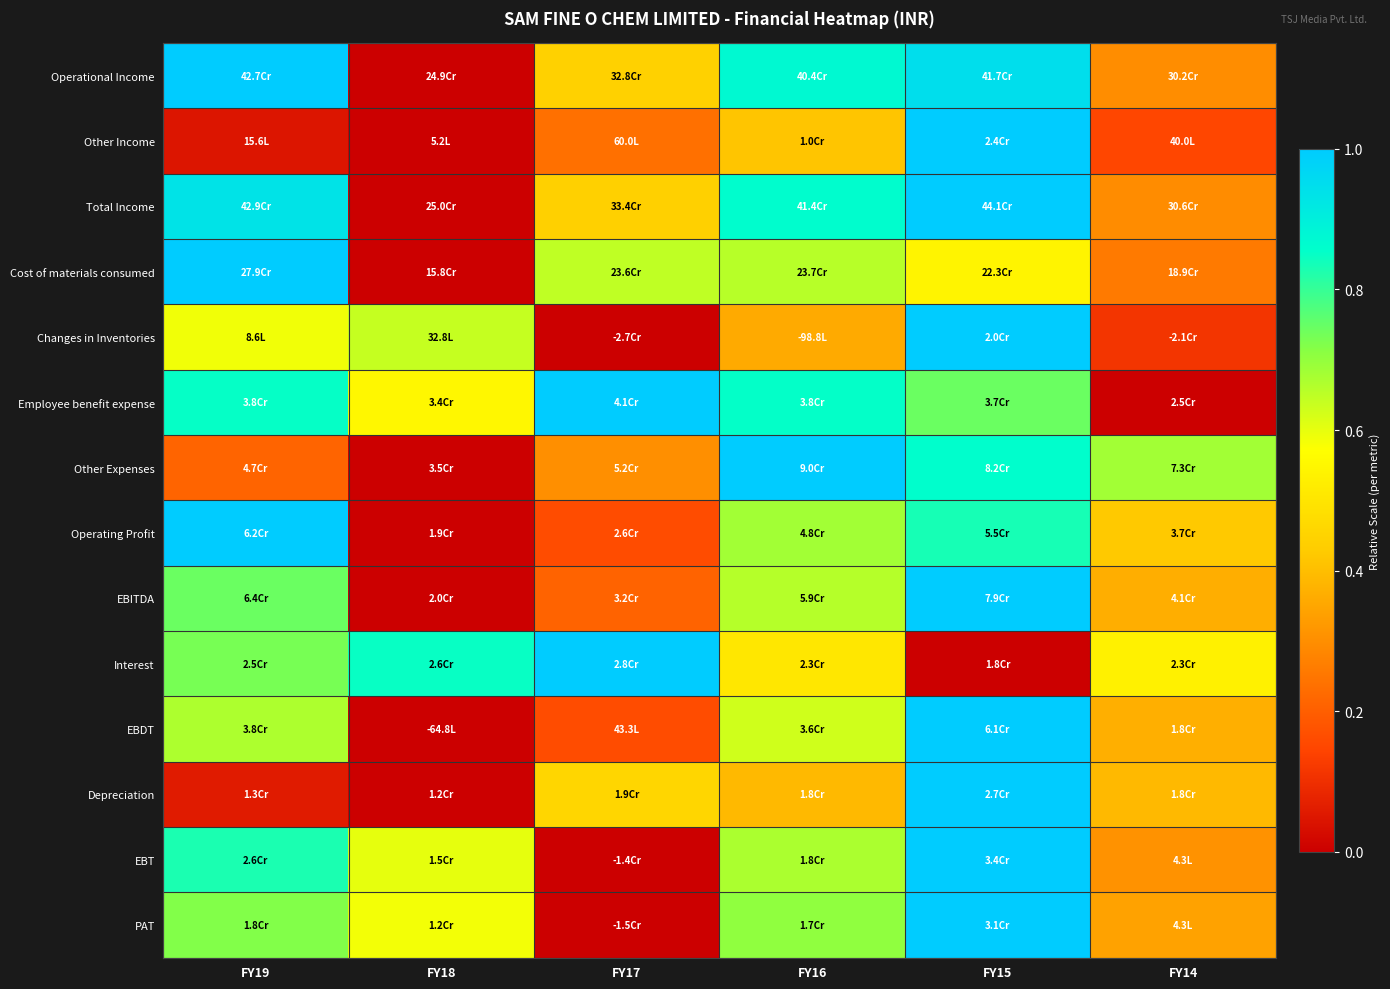

Reading left to right, what are all the values shown in this chart?

Operational Income: FY19=1.0	FY18=0.0	FY17=0.4	FY16=0.9	FY15=0.9	FY14=0.3
Other Income: FY19=0.0	FY18=0.0	FY17=0.2	FY16=0.4	FY15=1.0	FY14=0.2
Total Income: FY19=0.9	FY18=0.0	FY17=0.4	FY16=0.9	FY15=1.0	FY14=0.3
Cost of materials consumed: FY19=1.0	FY18=0.0	FY17=0.6	FY16=0.7	FY15=0.5	FY14=0.3
Changes in Inventories: FY19=0.6	FY18=0.6	FY17=0.0	FY16=0.4	FY15=1.0	FY14=0.1
Employee benefit expense: FY19=0.9	FY18=0.5	FY17=1.0	FY16=0.9	FY15=0.7	FY14=0.0
Other Expenses: FY19=0.2	FY18=0.0	FY17=0.3	FY16=1.0	FY15=0.9	FY14=0.7
Operating Profit: FY19=1.0	FY18=0.0	FY17=0.2	FY16=0.7	FY15=0.8	FY14=0.4
EBITDA: FY19=0.7	FY18=0.0	FY17=0.2	FY16=0.7	FY15=1.0	FY14=0.4
Interest: FY19=0.7	FY18=0.8	FY17=1.0	FY16=0.5	FY15=0.0	FY14=0.5
EBDT: FY19=0.7	FY18=0.0	FY17=0.2	FY16=0.6	FY15=1.0	FY14=0.4
Depreciation: FY19=0.1	FY18=0.0	FY17=0.5	FY16=0.4	FY15=1.0	FY14=0.4
EBT: FY19=0.8	FY18=0.6	FY17=0.0	FY16=0.7	FY15=1.0	FY14=0.3
PAT: FY19=0.7	FY18=0.6	FY17=0.0	FY16=0.7	FY15=1.0	FY14=0.3